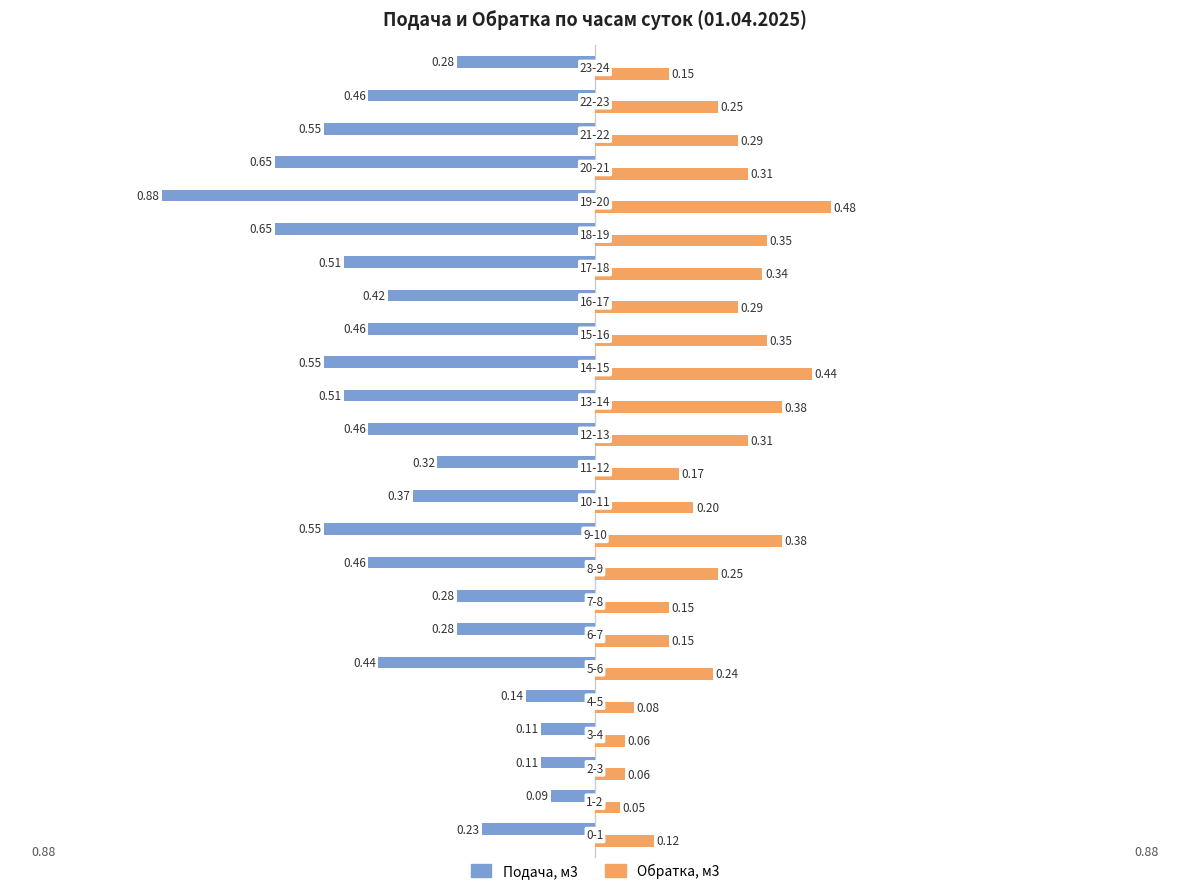

Which series has the largest range (max minus min)?

Подача, м3